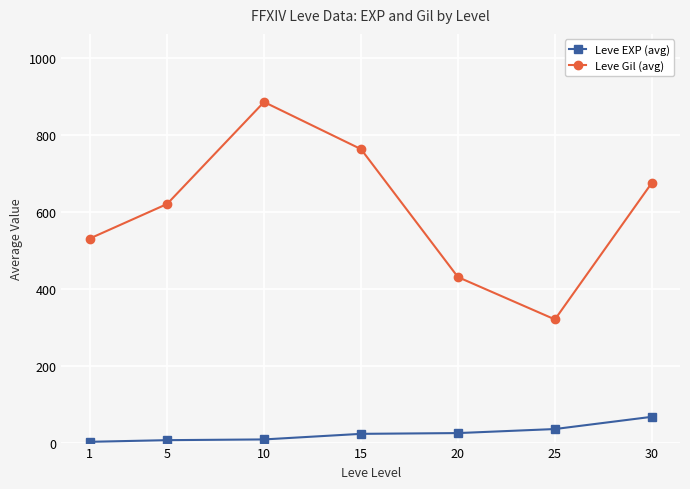

Which series has the largest range (max minus min)?

Leve Gil (avg)